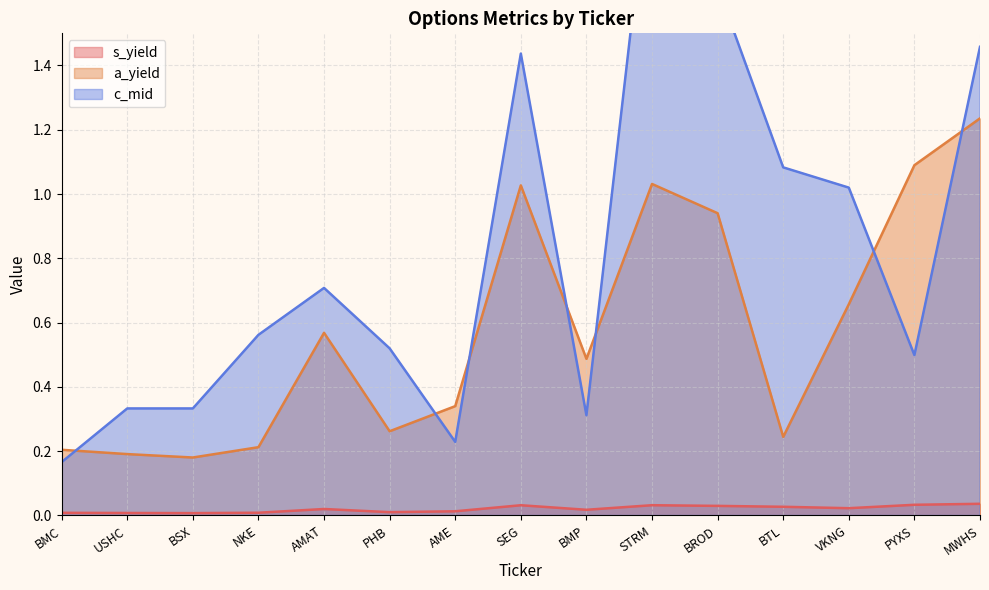

Which series ends up on top after the final intersection of c_mid and a_yield?

c_mid